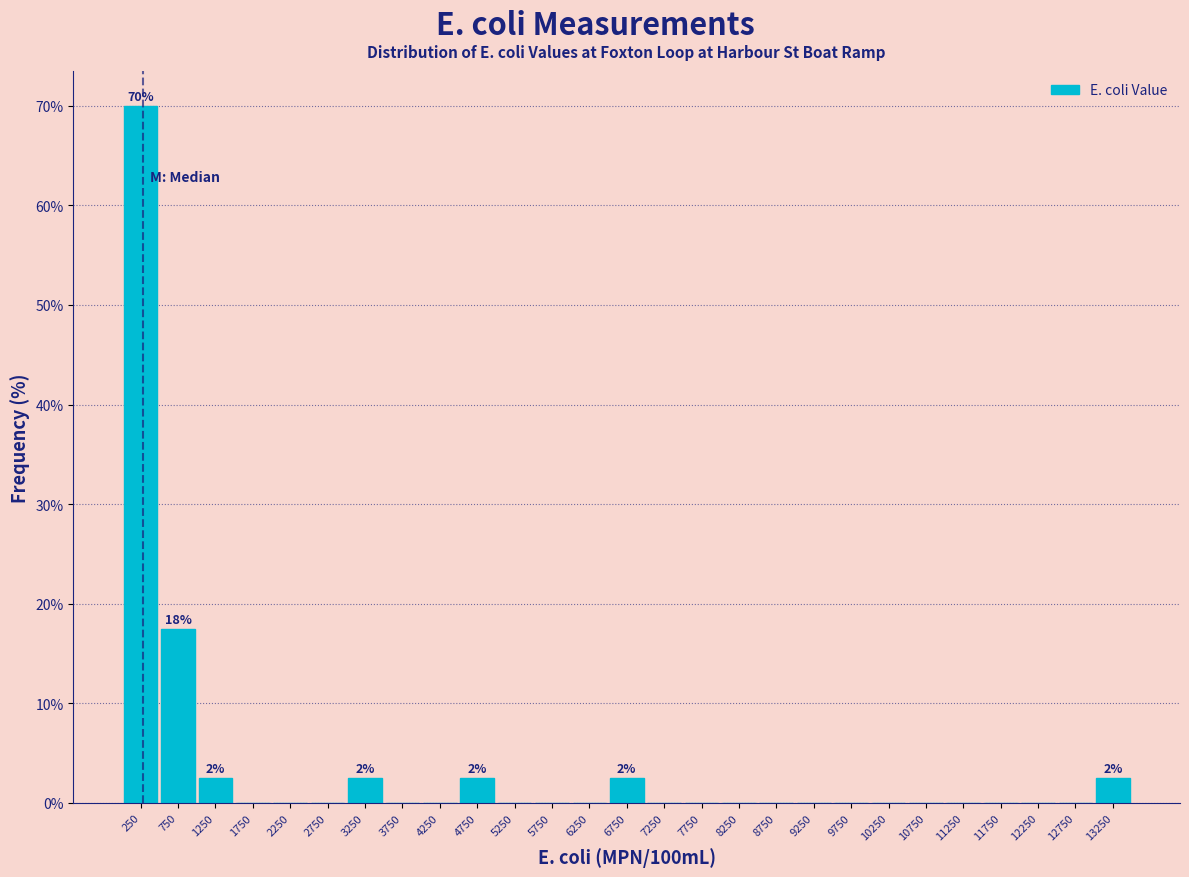

Over which range of the x-axis is the bar tallest?

0 to 500